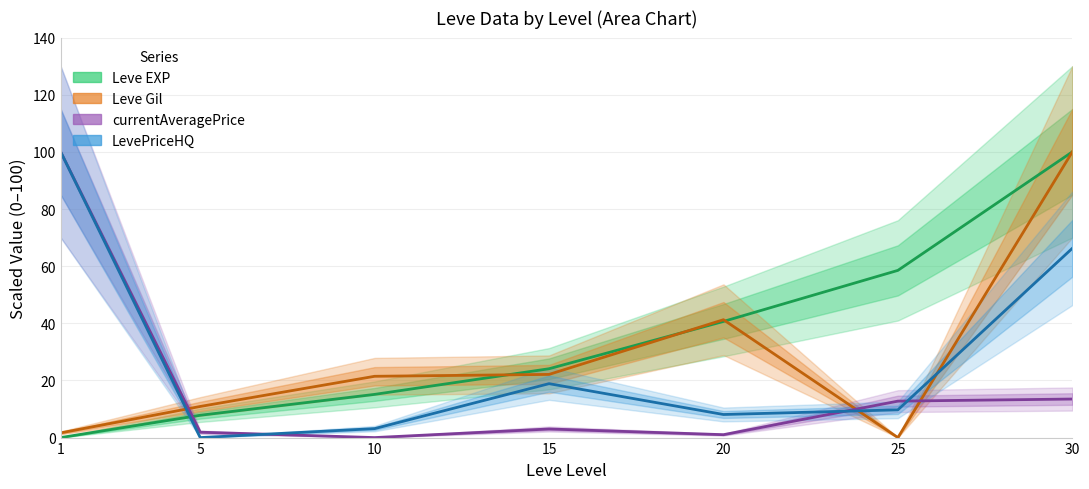

What is the value of the Leve EXP point at the 4th from the left?

24.1